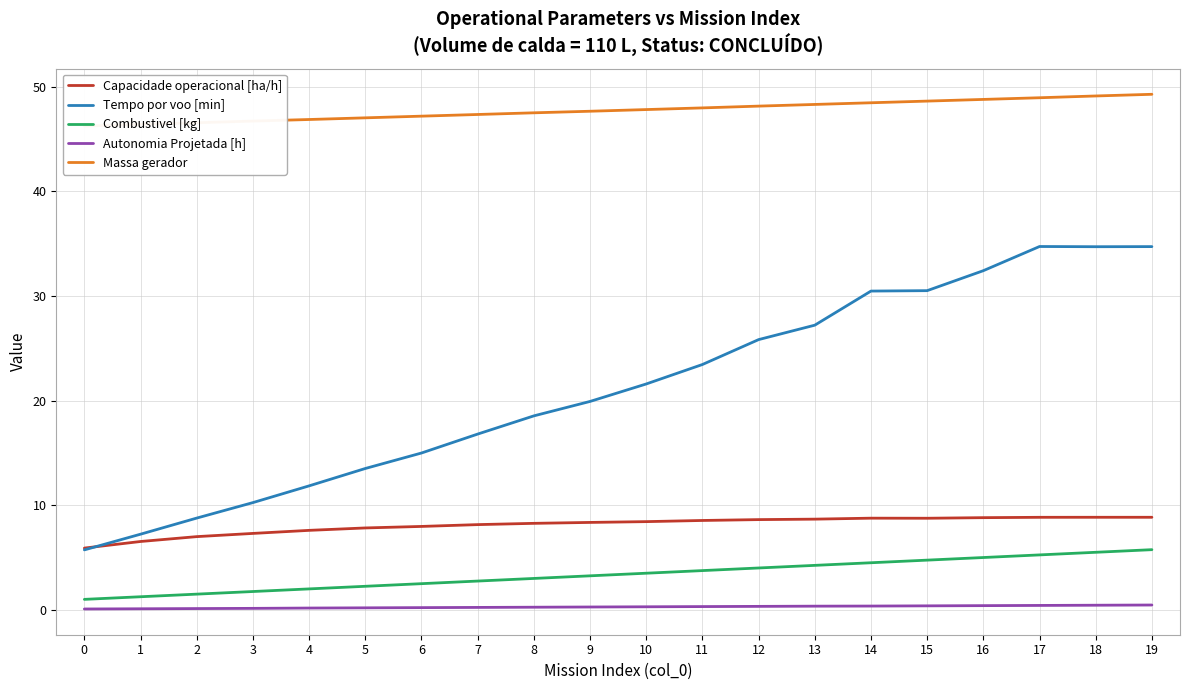

Does the chart have visible grid lines?

Yes